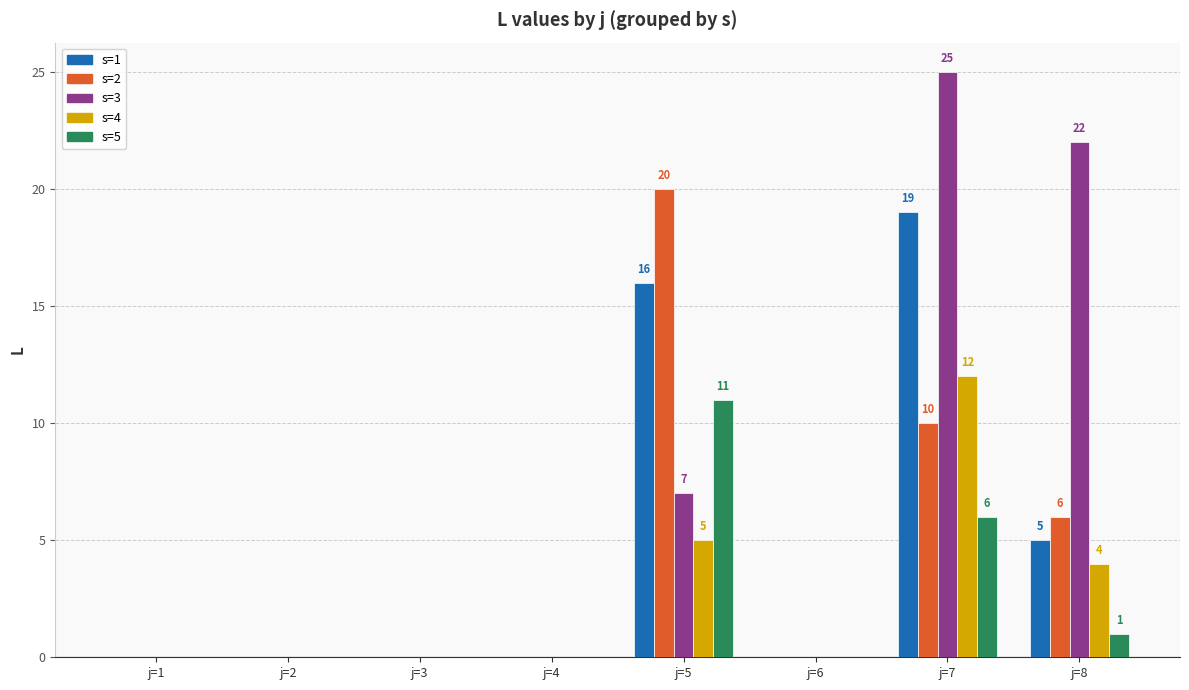

At which label does s=3 reach its peak?

j=7